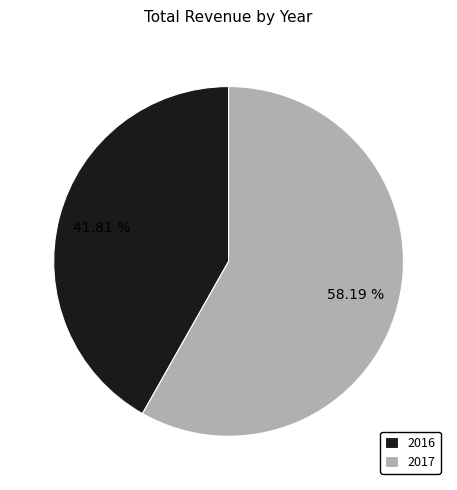

The 2017 slice represents 58% of the pie. True or false?

True